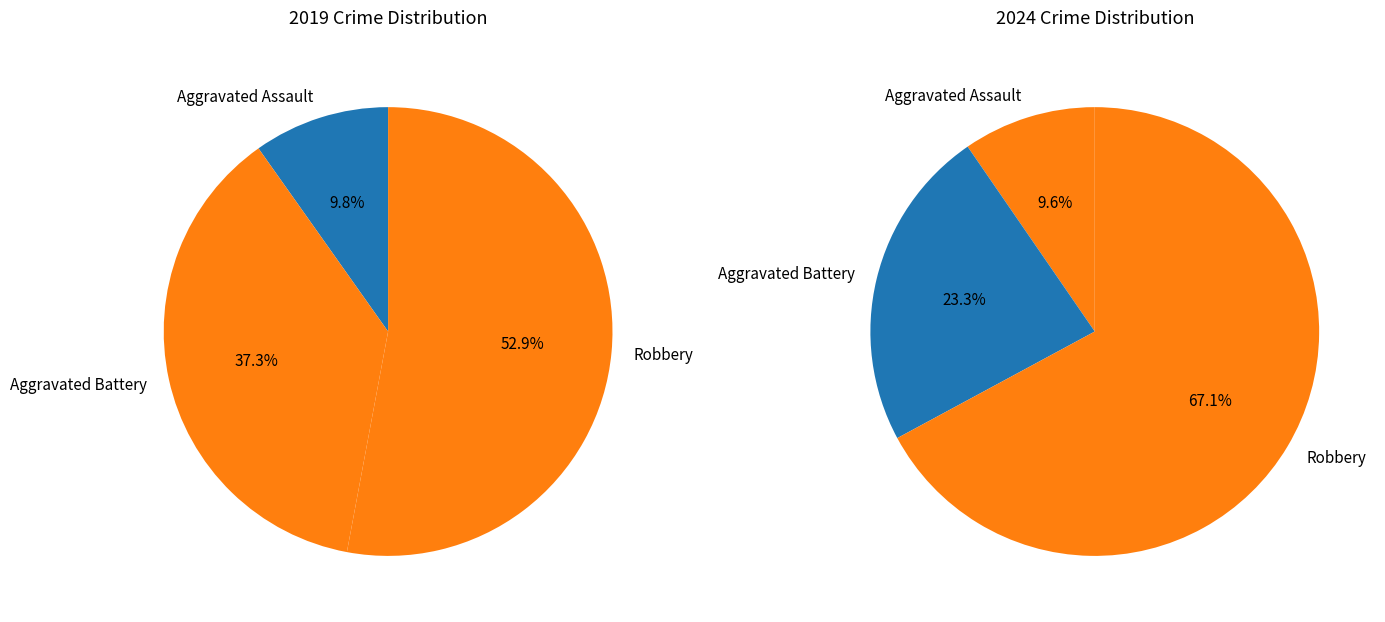

Does any single category account for the majority?

Yes